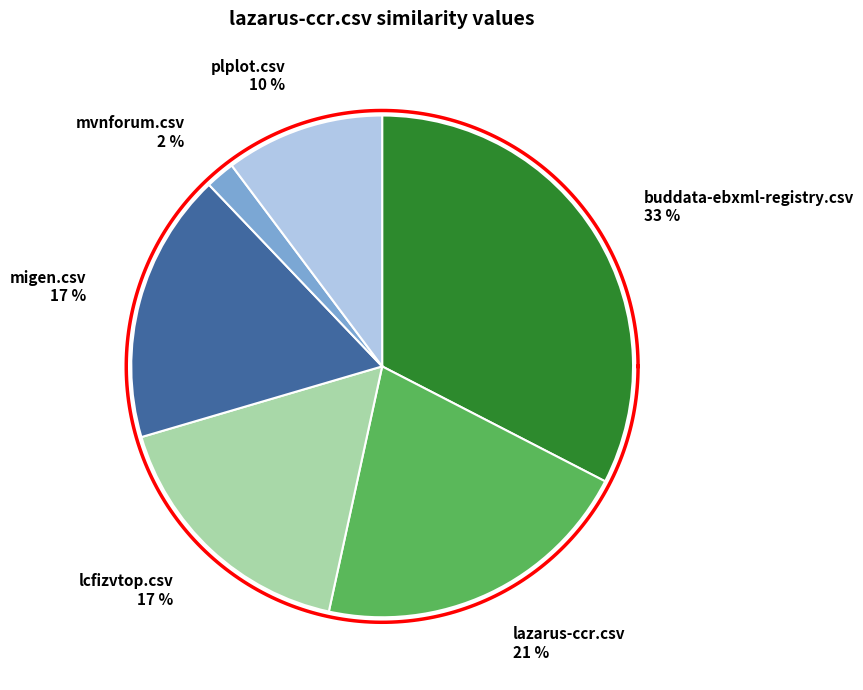

Is buddata-ebxml-registry.csv the majority of the pie?

No